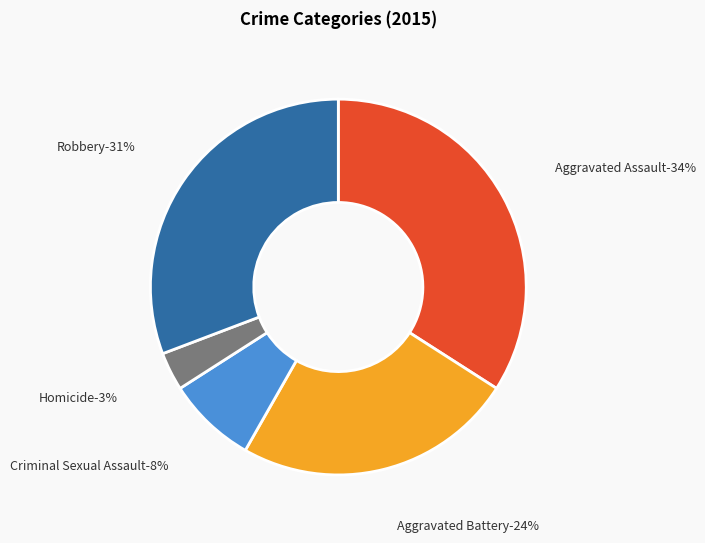

What percentage is the Aggravated Battery slice, to the nearest percent?

24%